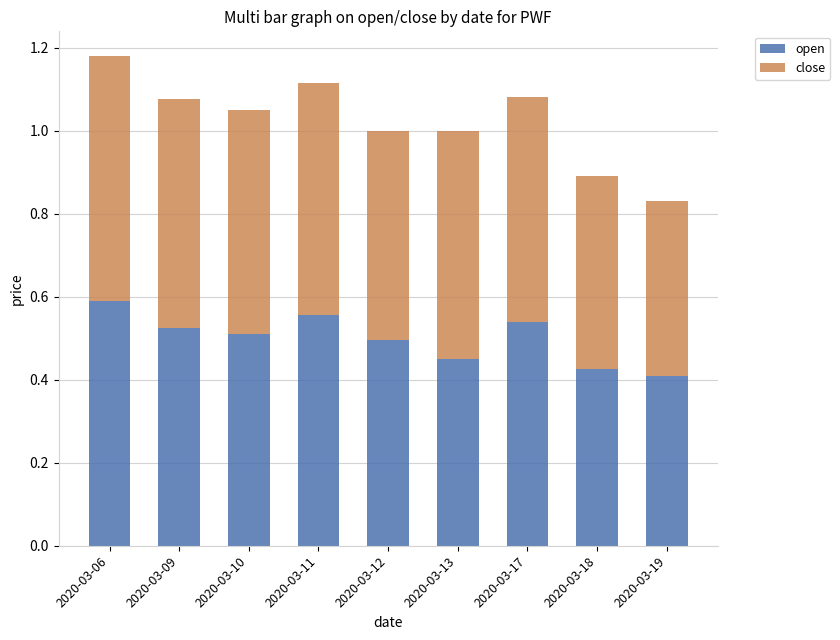

Which category has the highest value in the open series?

2020-03-06